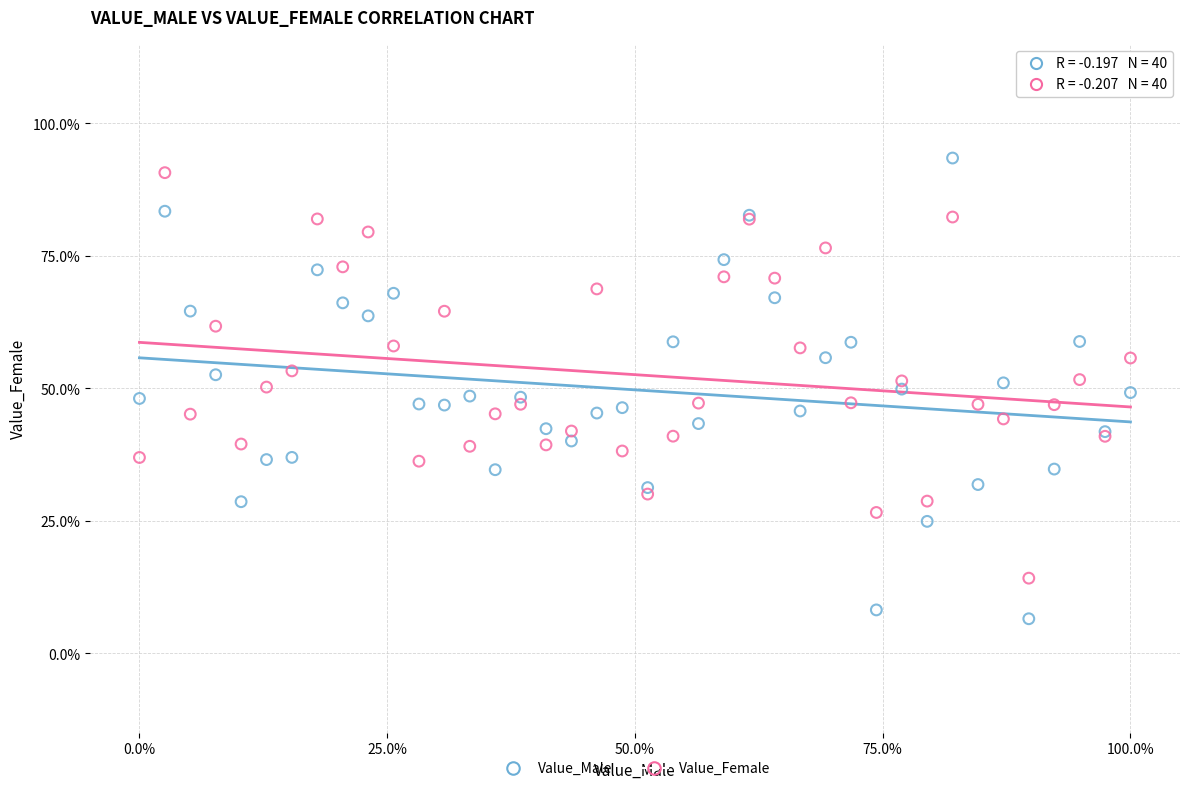

Which series has the largest Y range (max minus min)?

Value_Male